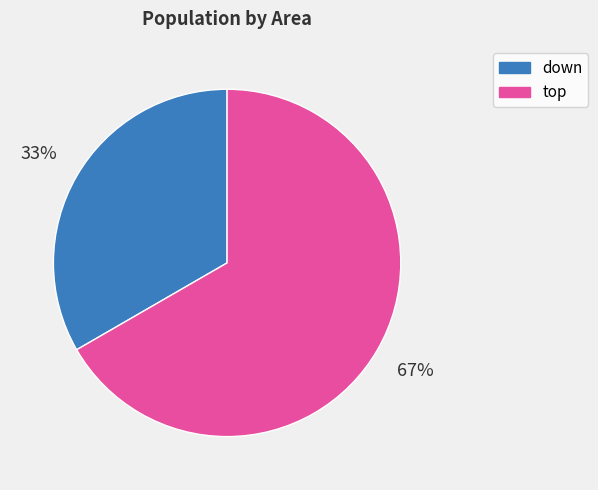

How many segments does this pie chart have?

2